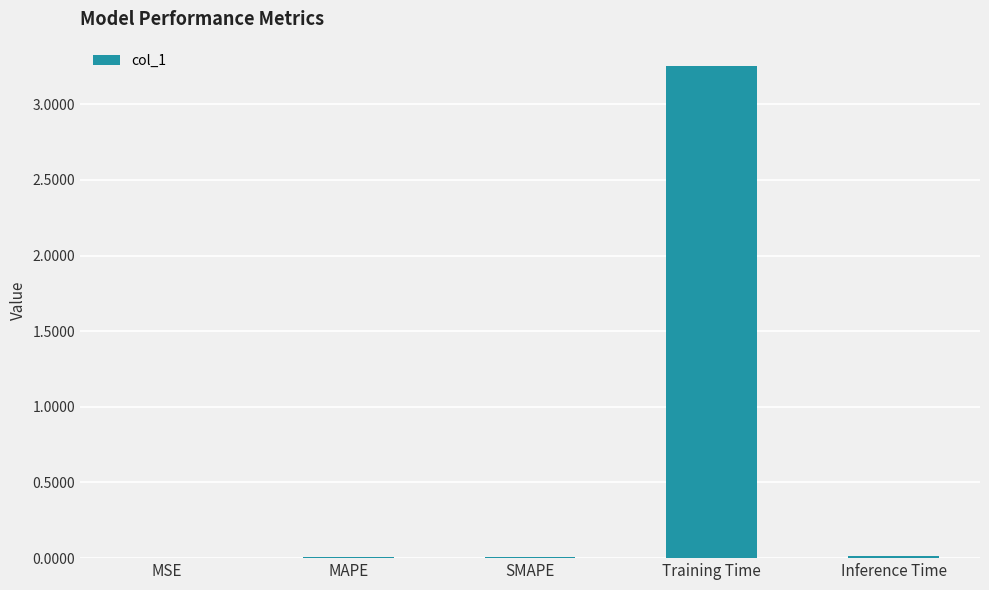

Which label corresponds to the largest value in the chart?

Training Time